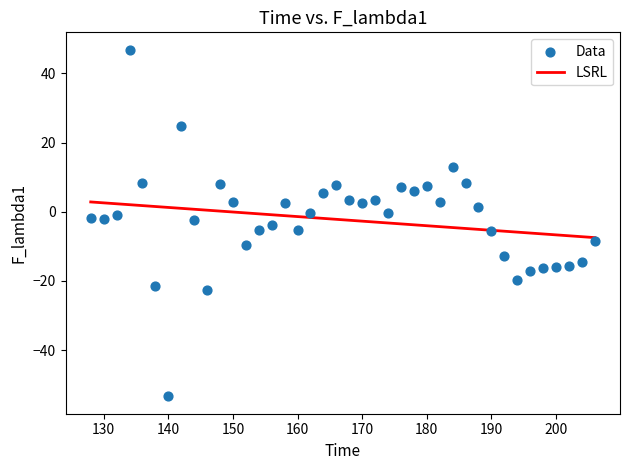

What is the range of X values (max minus min)?

78.0